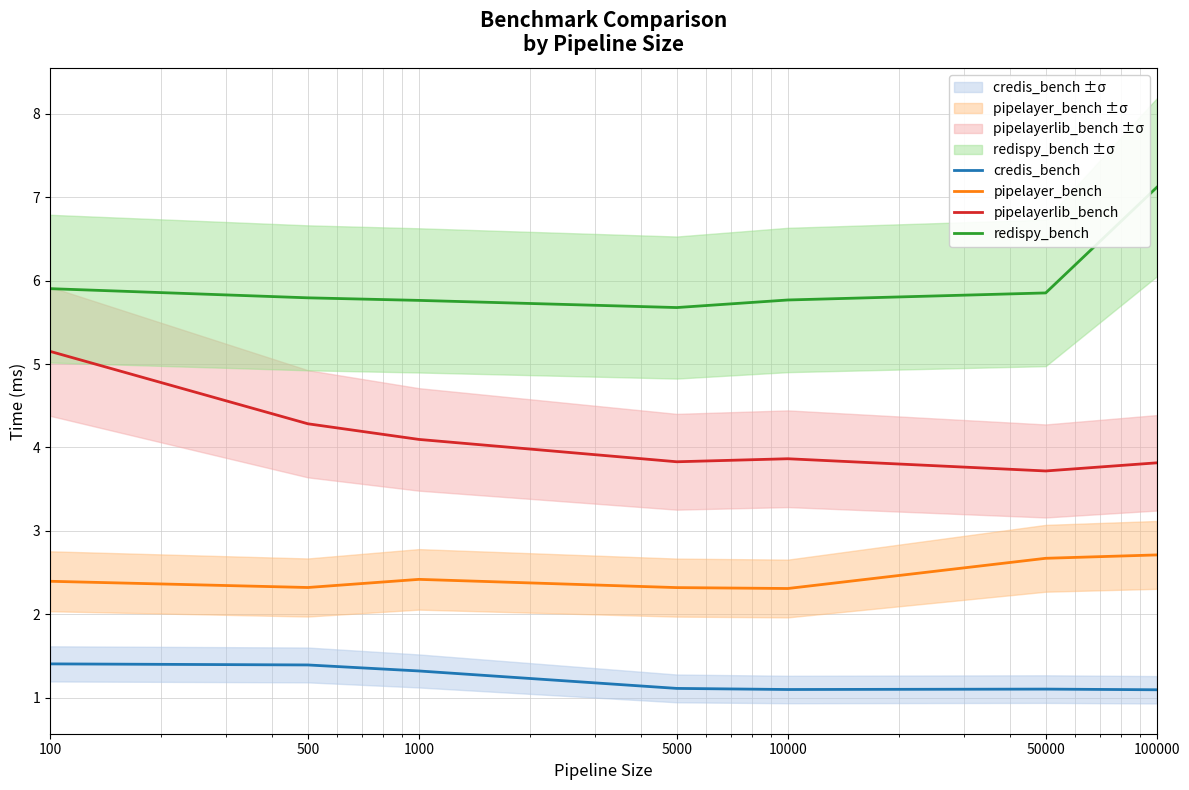

Read the credis_bench value at 100.

1.4